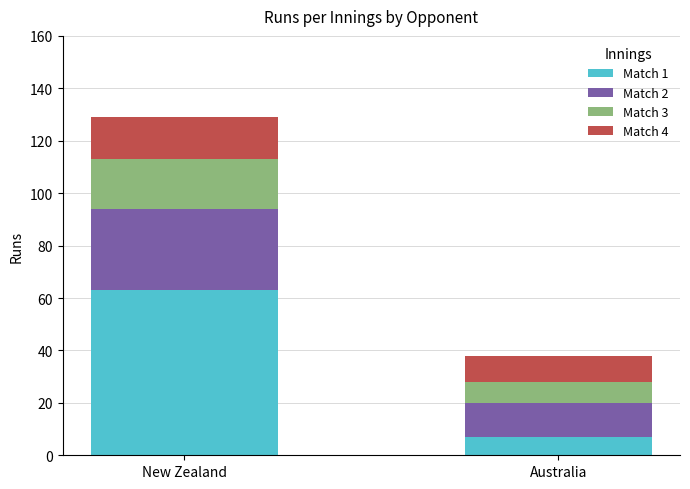

Is it true that the value at 3 is 23?

False